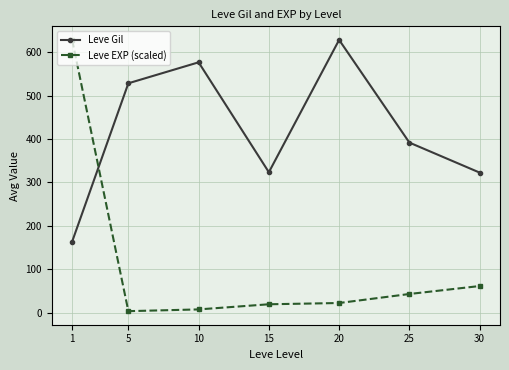

What is the sum of the Leve EXP (scaled) values at 30 and 5?

64.2